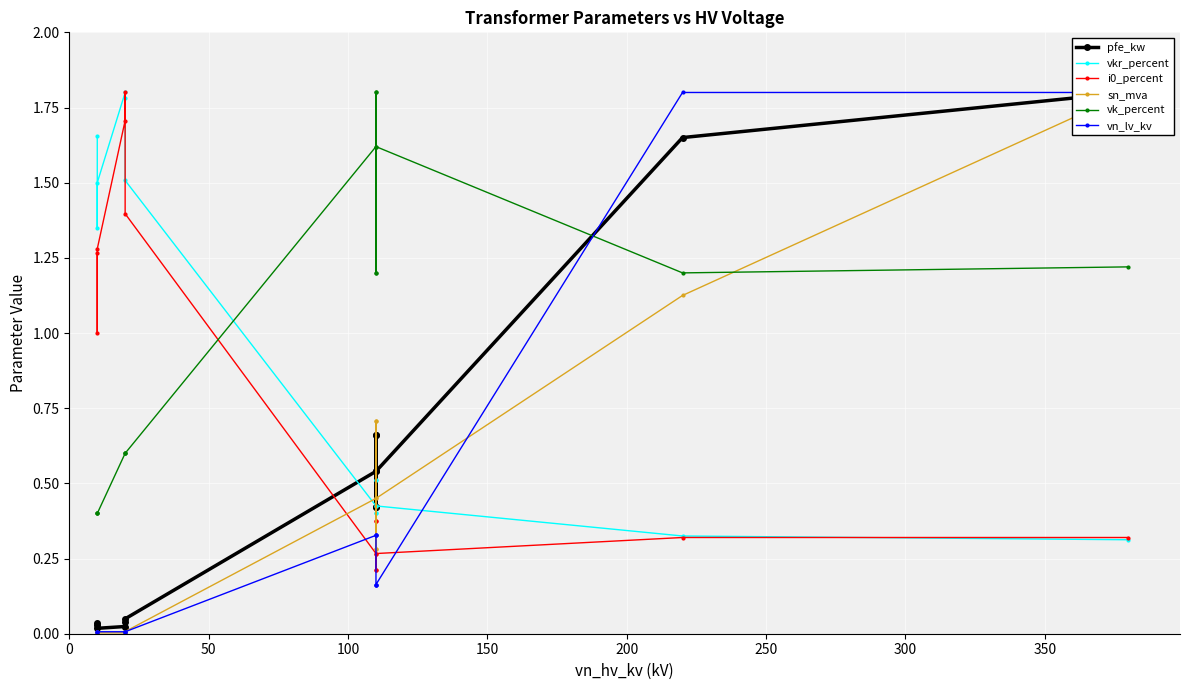

In pfe_kw, how many points are higher than both neighbors (excluding endpoints)?

3